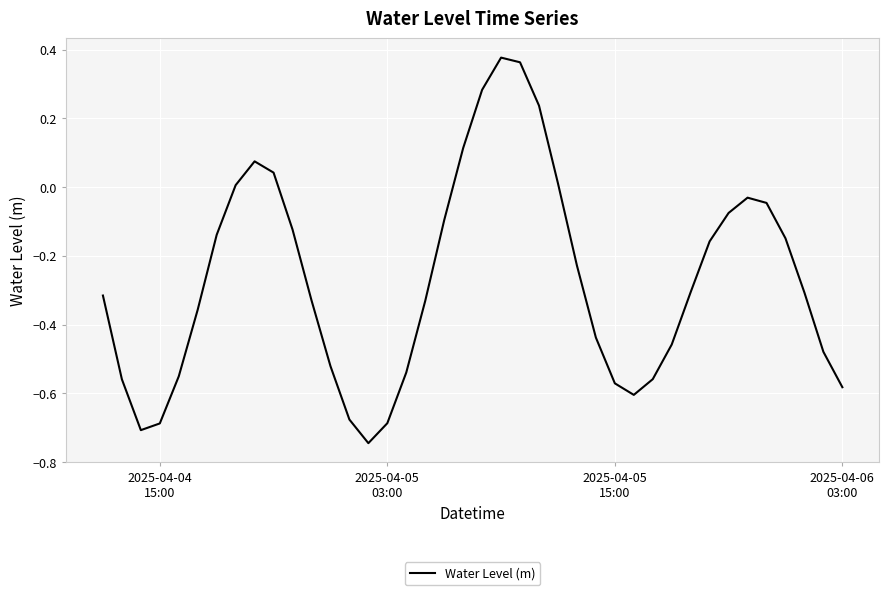

What is the difference between the maximum and minimum values?

1.1